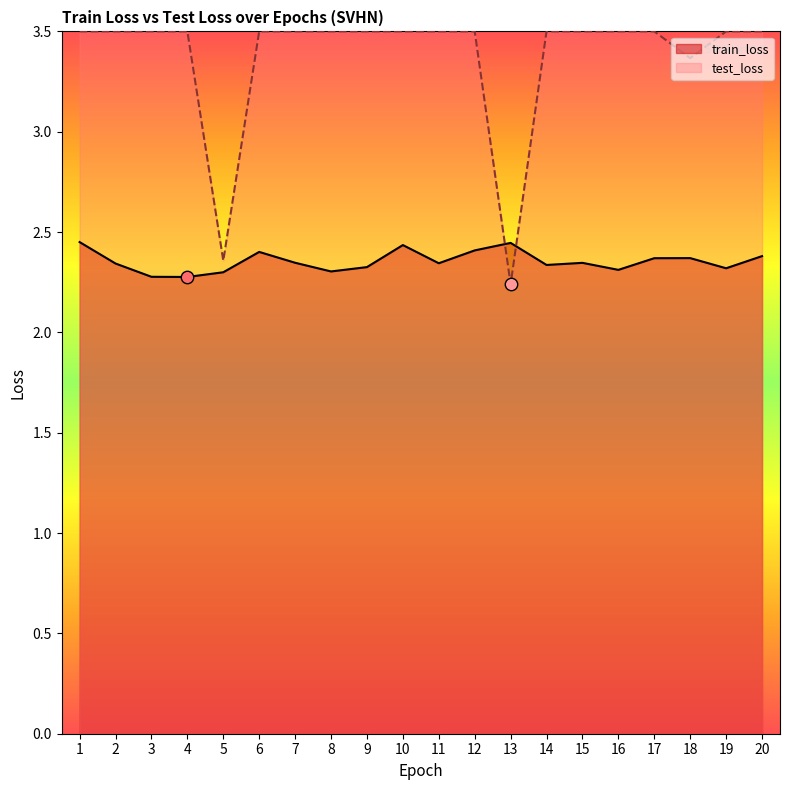

What is the ratio of the value at 13 to the value at 1?

1.0